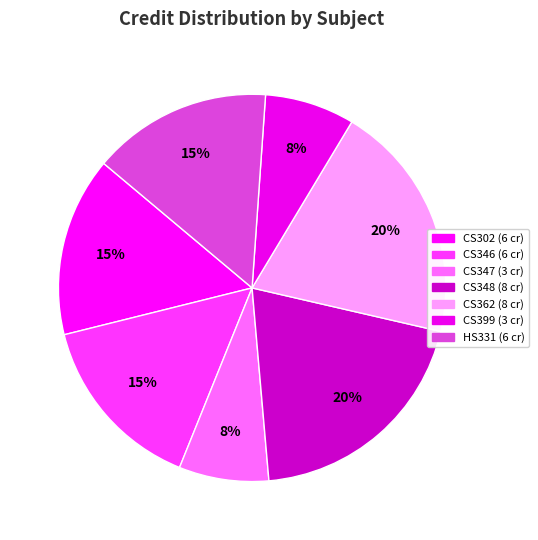

Count the number of slices in the pie.

7